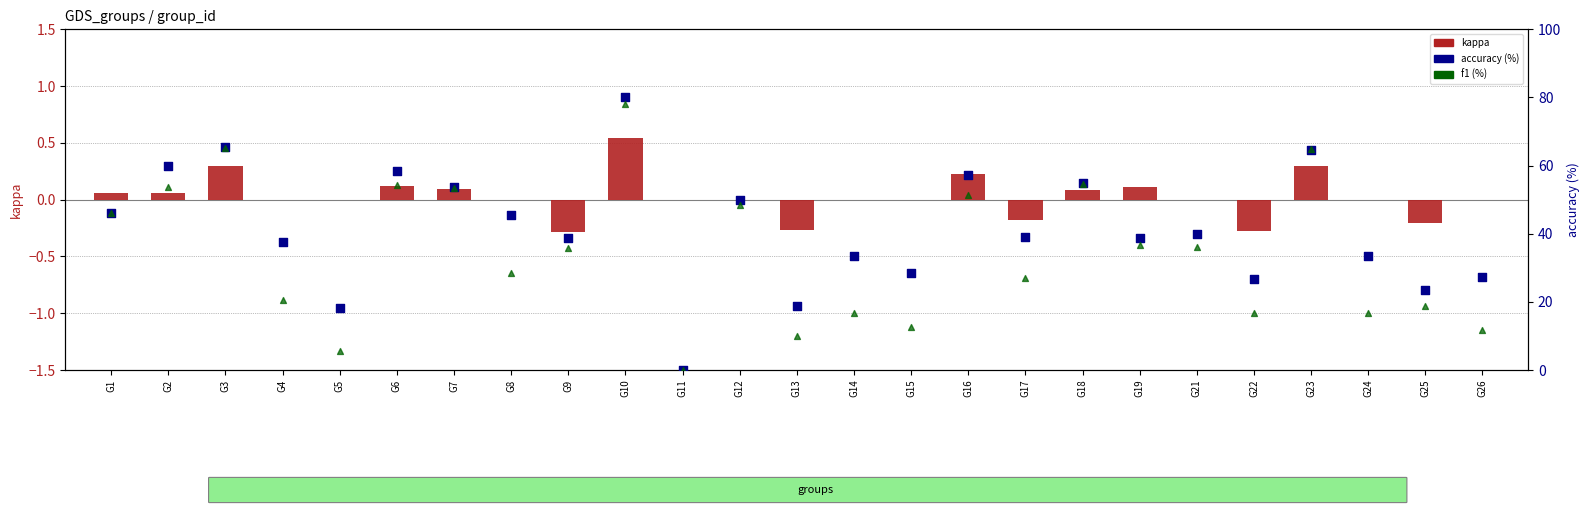

Is the value of f1 (%) at G4 greater than the value of accuracy (%) at G25?

No